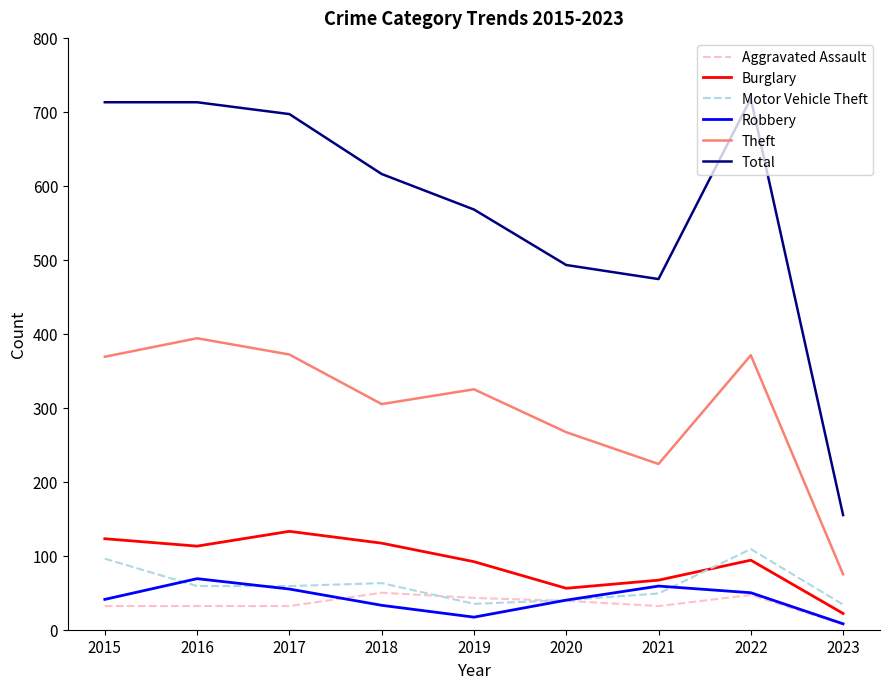

What is the maximum value shown in the chart?

718